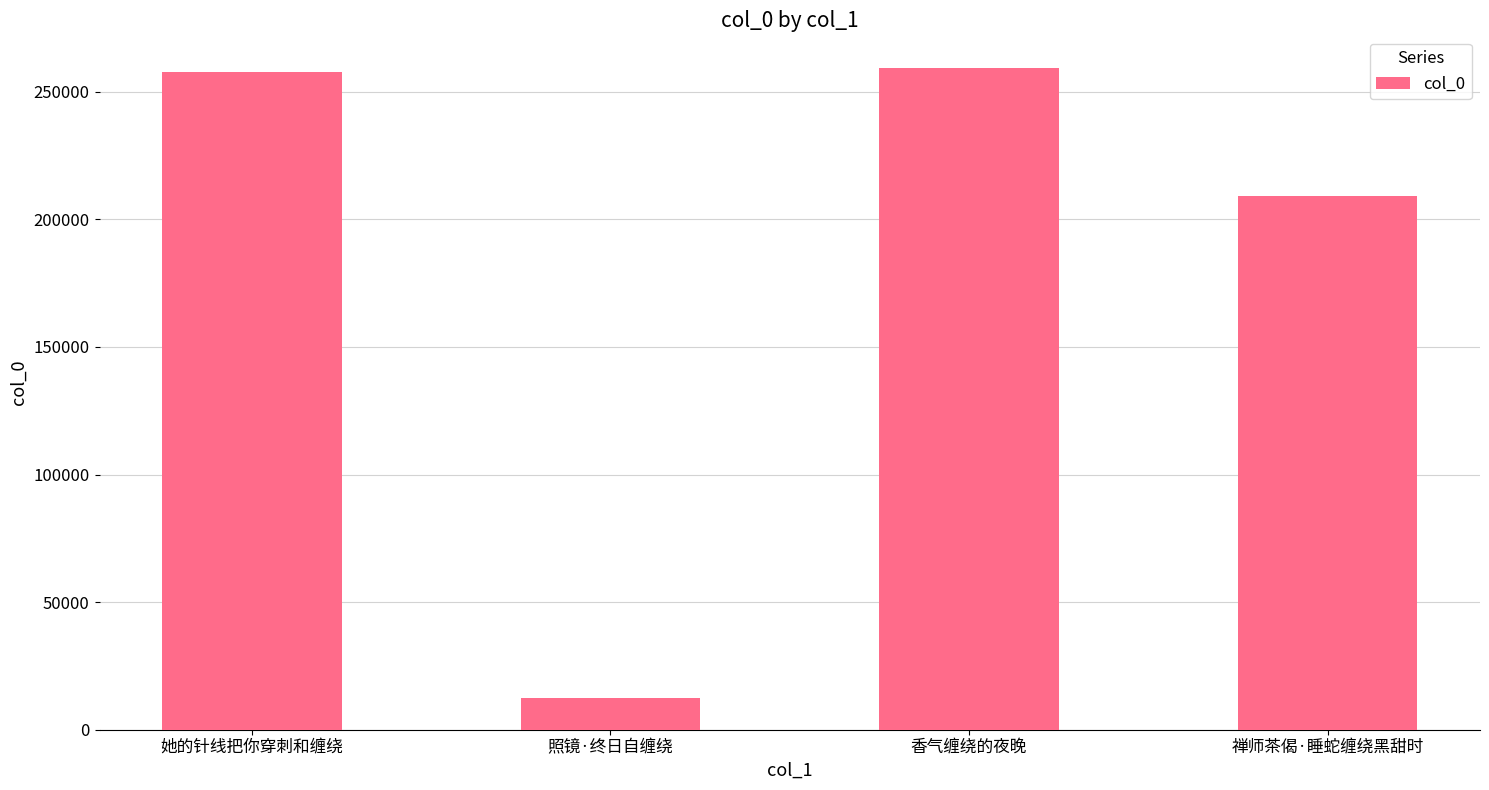

What is the approximate value at 禅师茶偈·睡蛇缠绕黑甜时, to the nearest 100?

209200